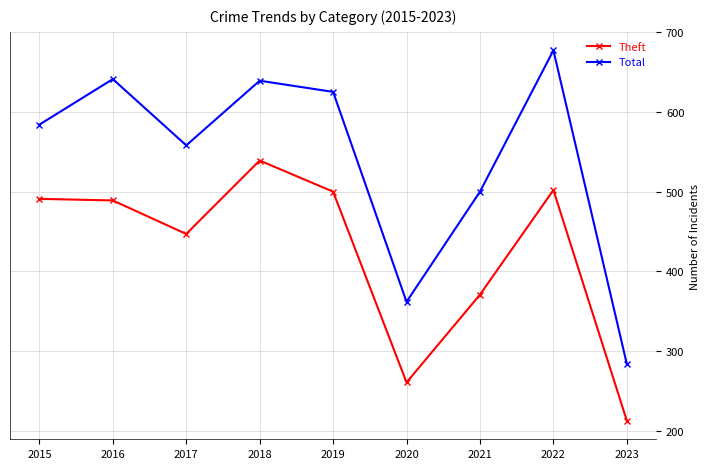

How many interior local valleys does the Total series have?

2